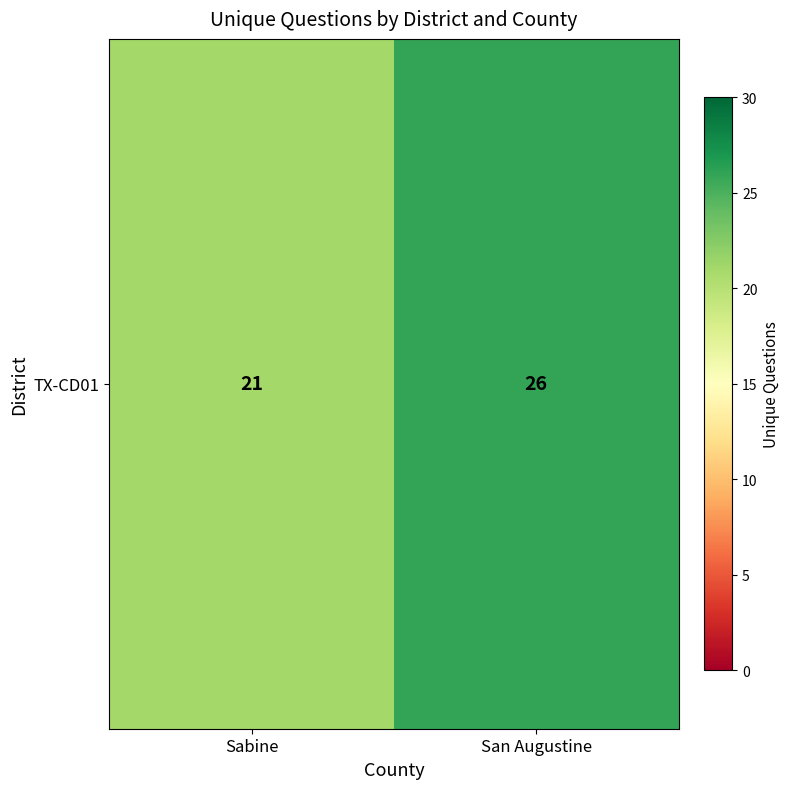

True or false: the data shows 26 at San Augustine.

True